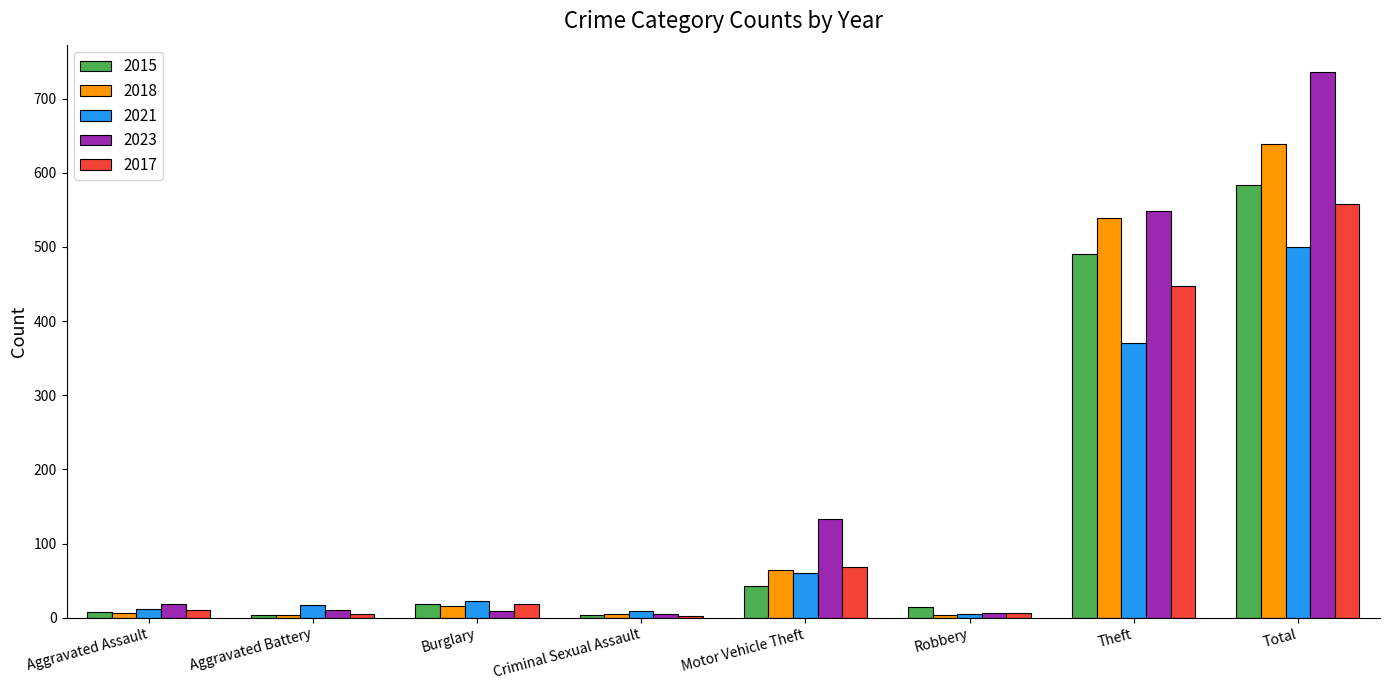

Is the value of 2021 at Motor Vehicle Theft greater than the value of 2023 at Criminal Sexual Assault?

Yes